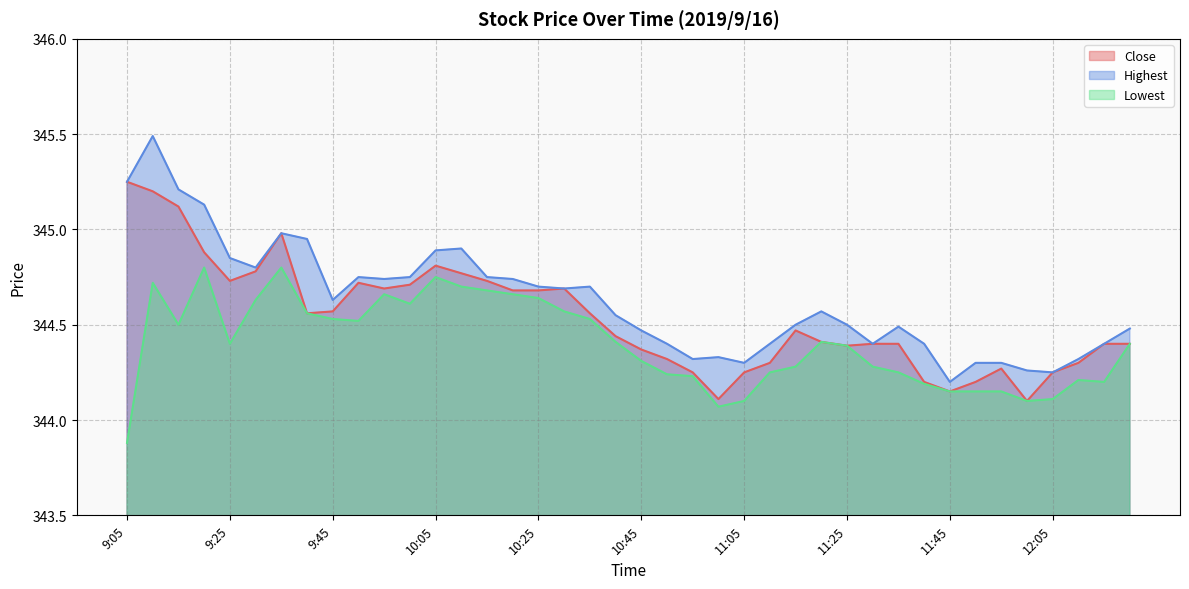

The Highest series shows 190.4 at 12:10. True or false?

False